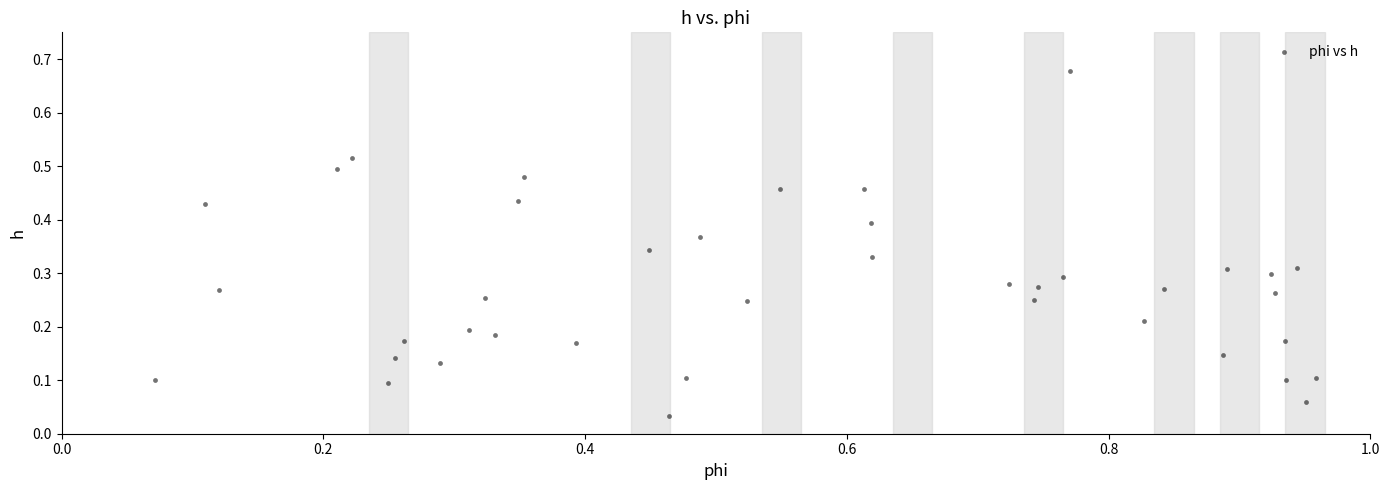

What is the range of X values (max minus min)?

0.9